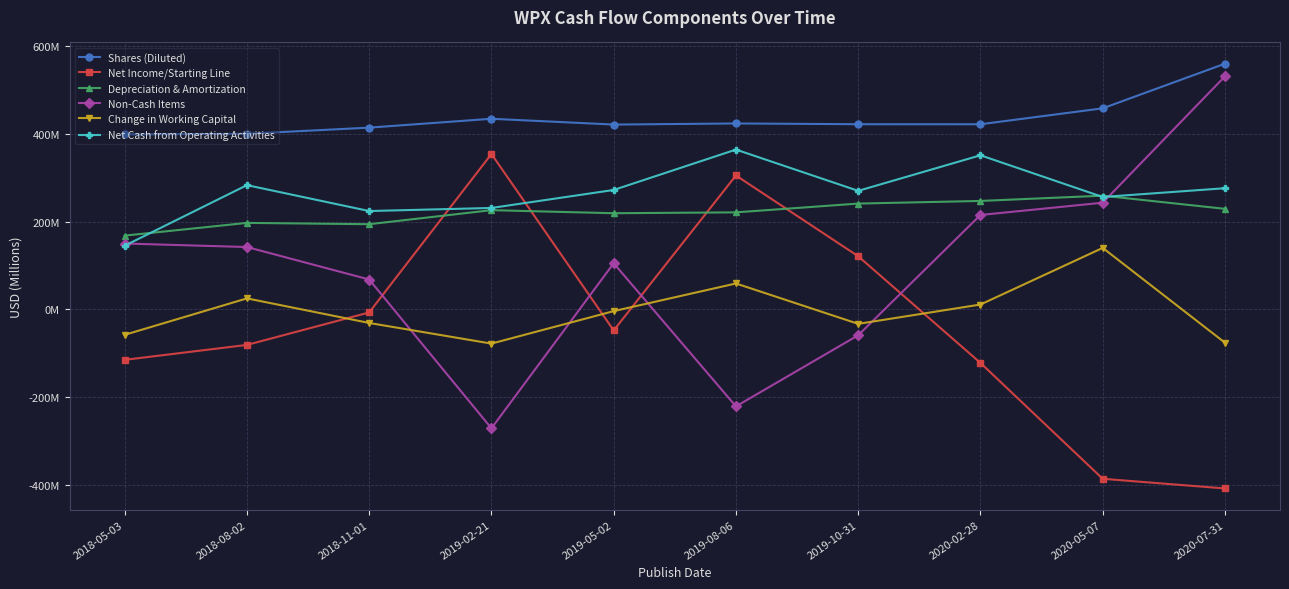

What is the average value of the Shares (Diluted) series?

435.2